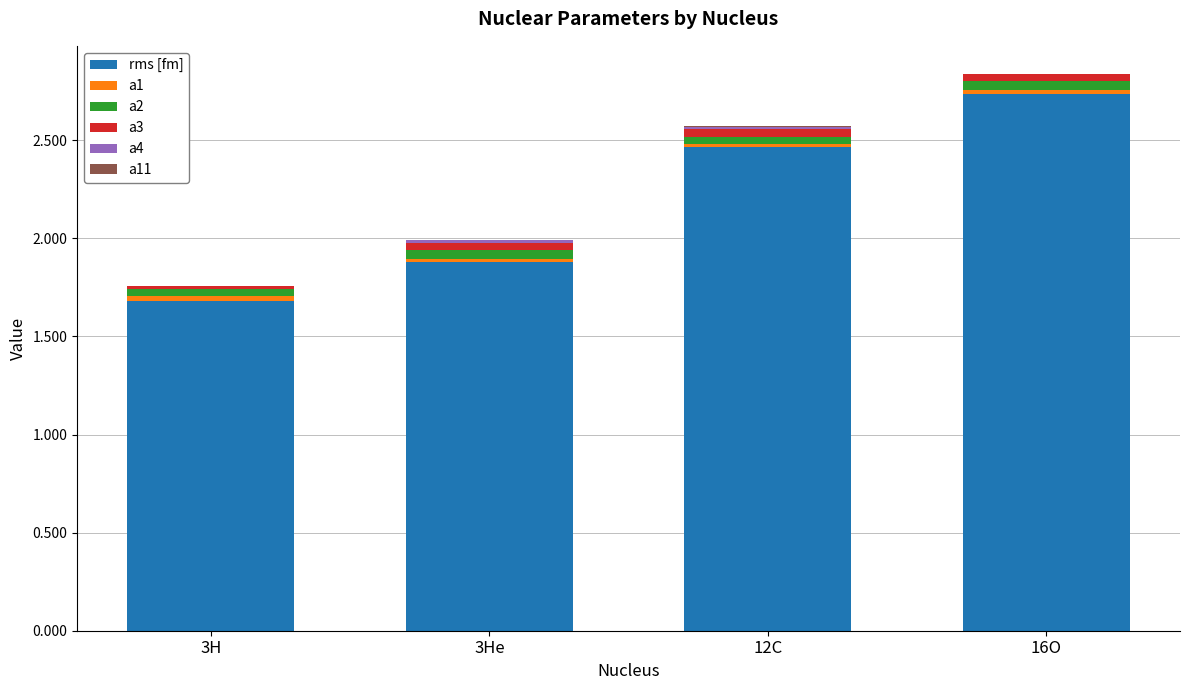

At which label does rms [fm] reach its peak?

16O